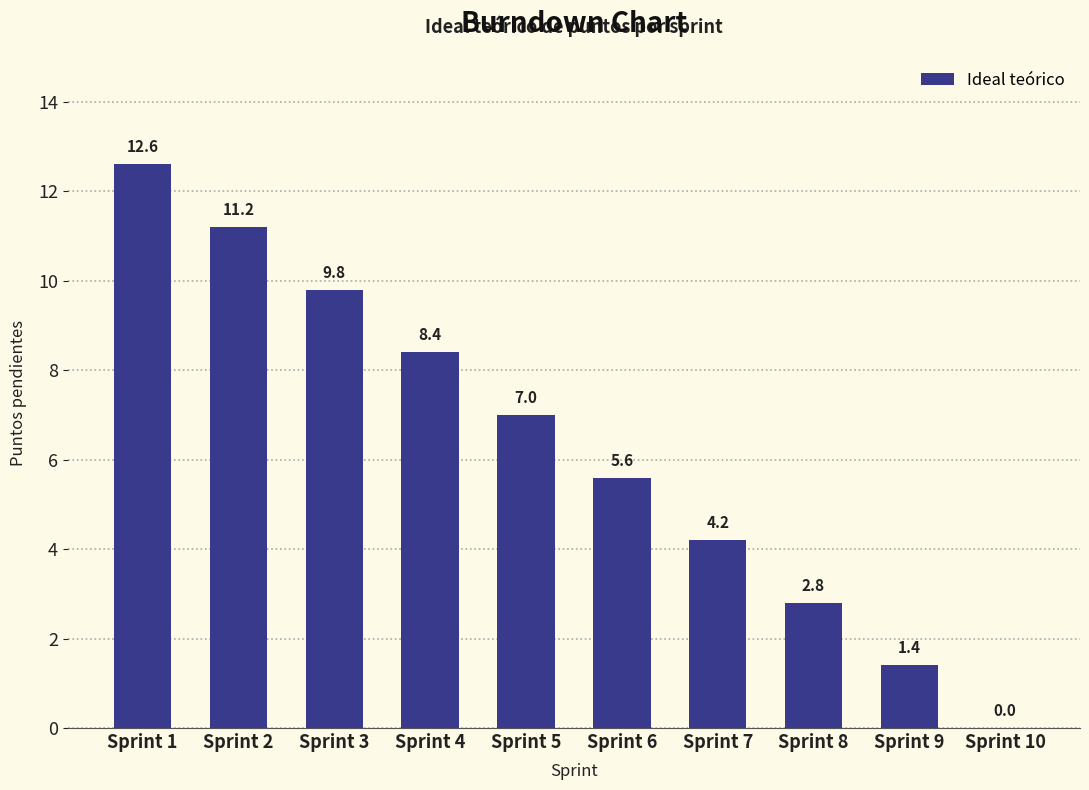

Are the bars horizontal?

No